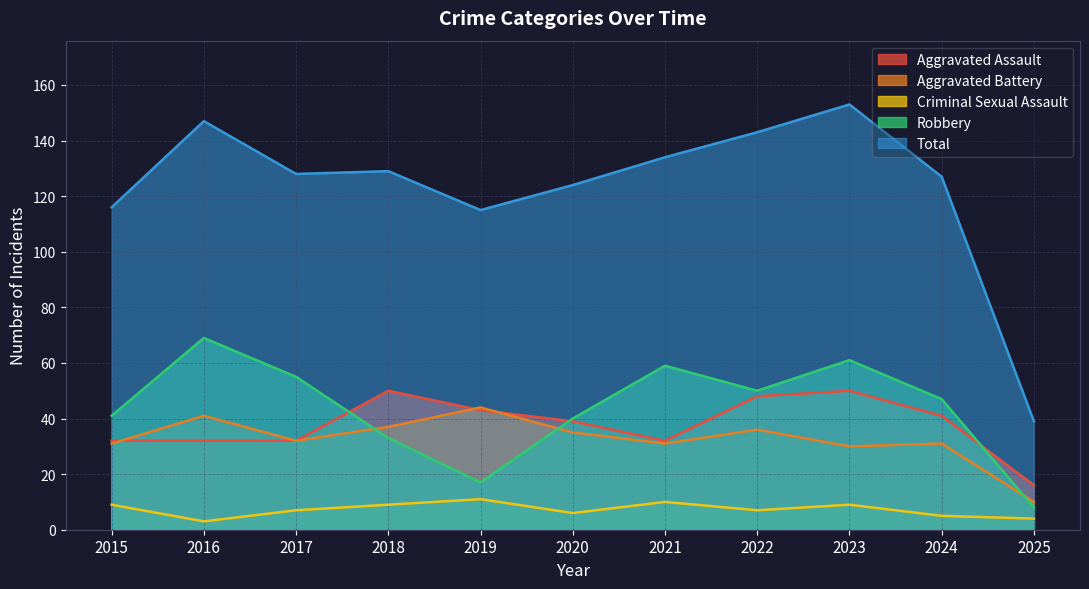

At how many categories does at least one series exceed 79?

10